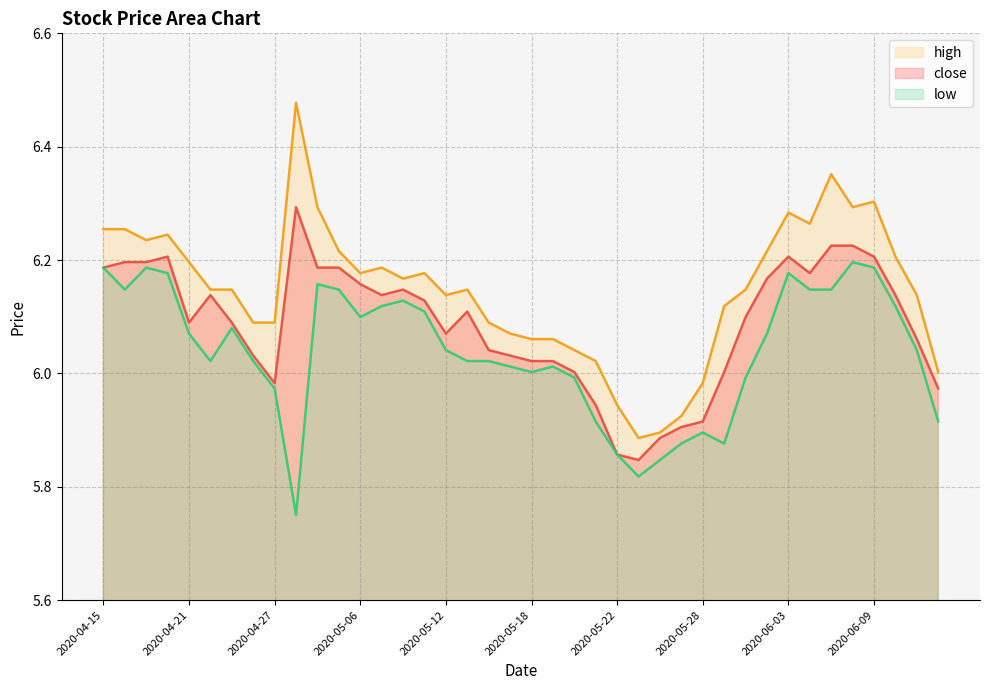

How many data points in close are less than 6?

8